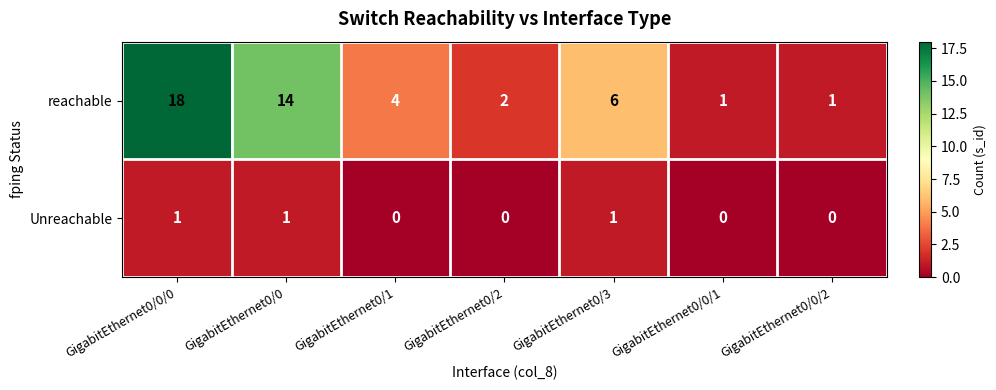

How many categories are shown in the chart?

7